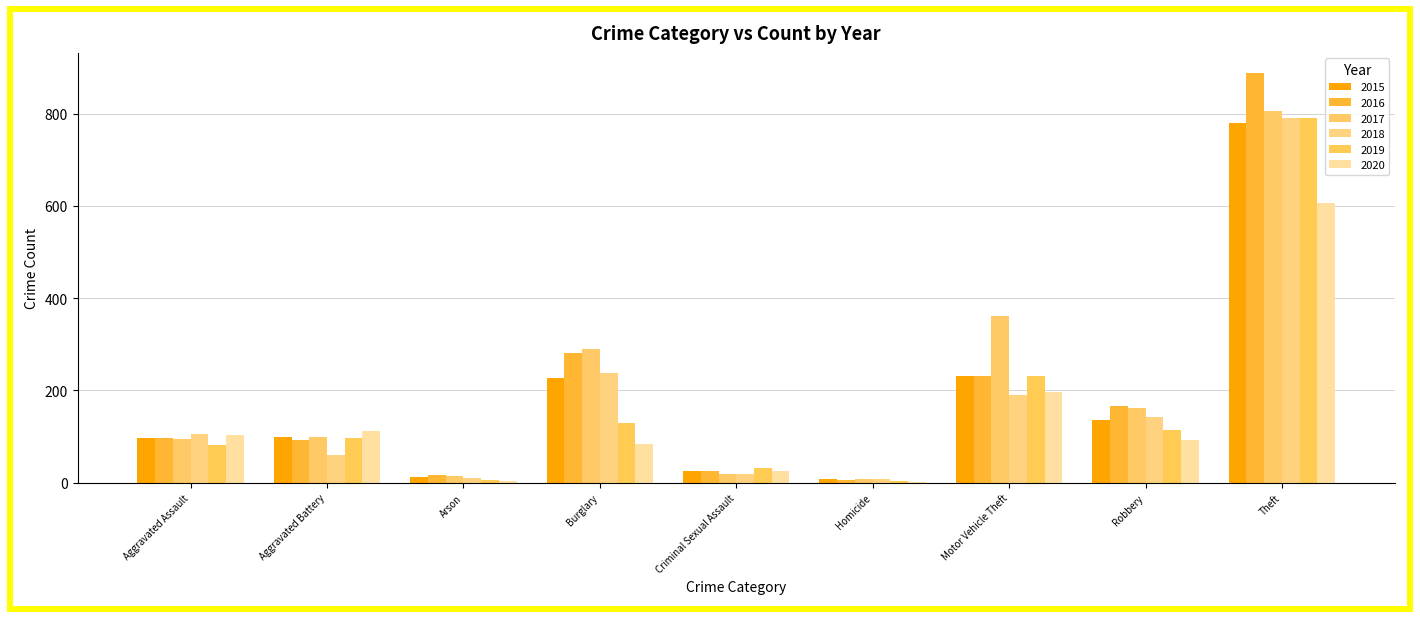

What is the spread (max minus min) of values at Aggravated Assault?

24